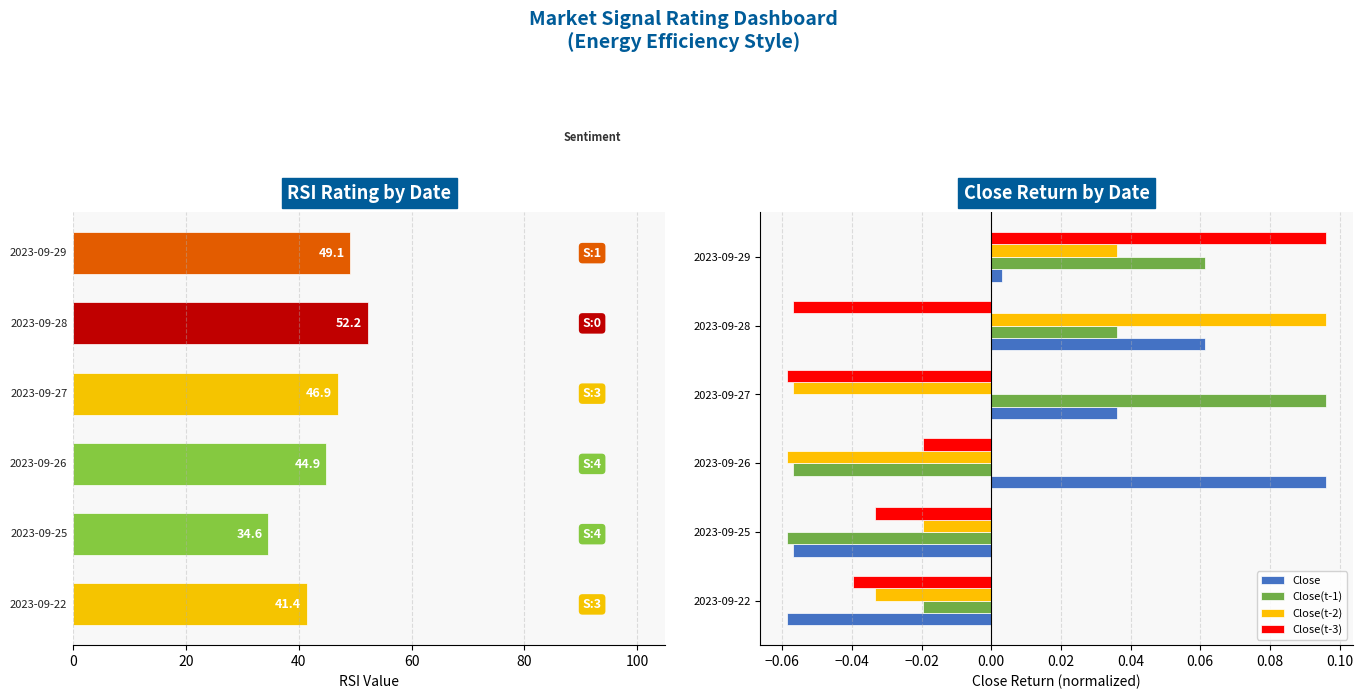

What is the value of the Close(t-3) bar at the 5th from the left?

-0.1